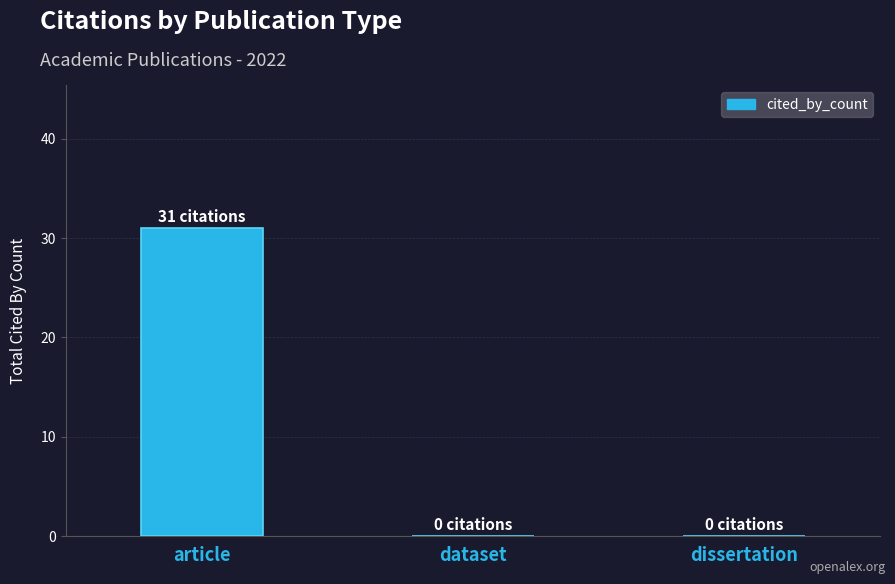

The chart shows a value of 0 at dataset. True or false?

True